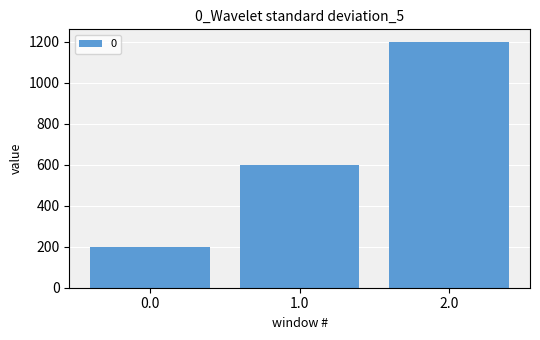

Is it true that the value at 1.0 is 1001?

False